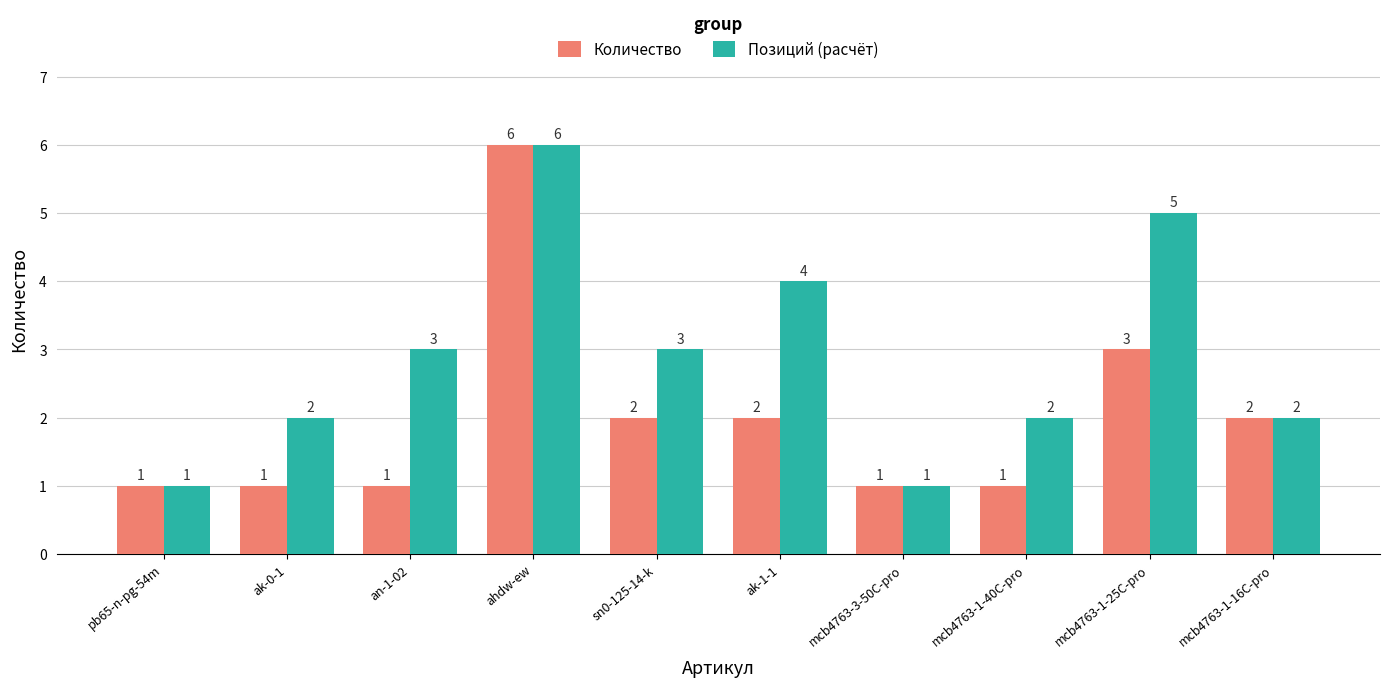

How many groups of bars are there?

10